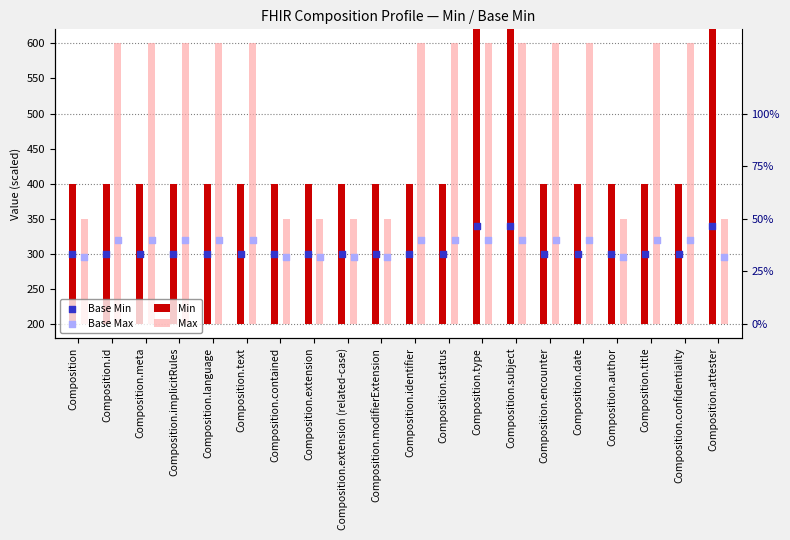

Is the value of Min at Composition.language greater than the value of Base Min at Composition.attester?

No